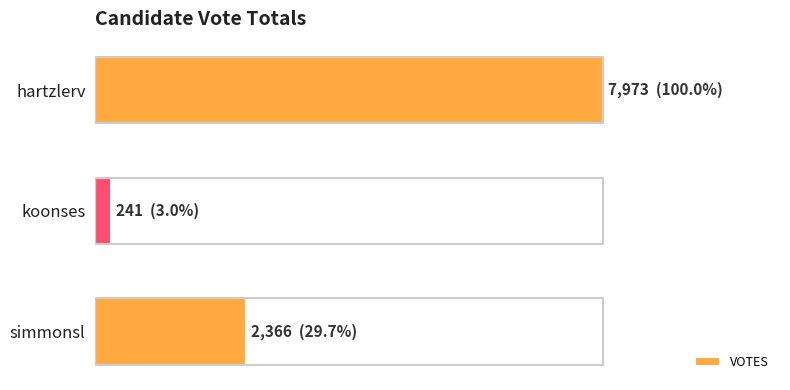

List the labels in order of value, smallest first.

koonses, simmonsl, hartzlerv